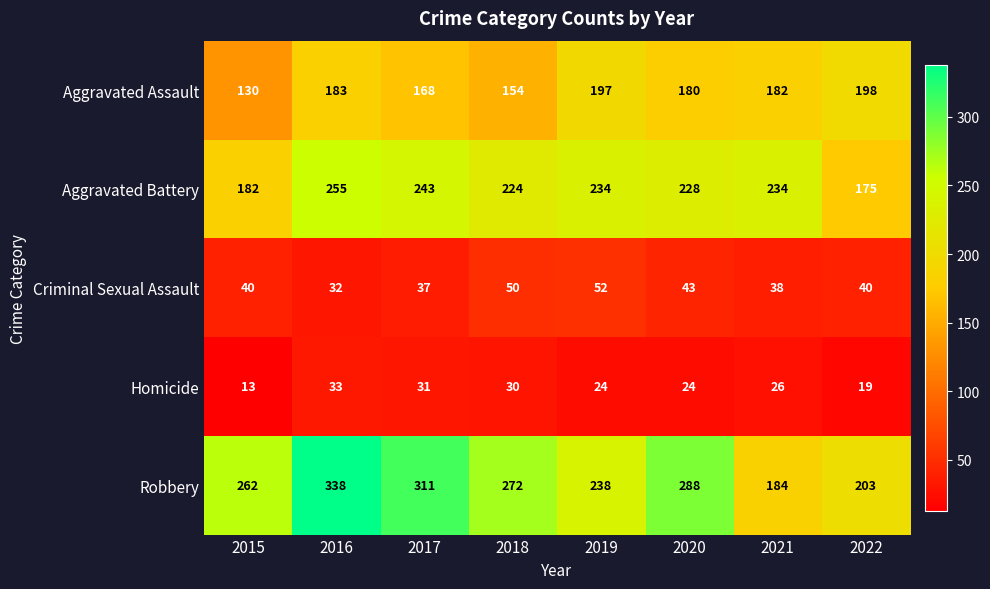

Which series has the widest spread of values?

Robbery